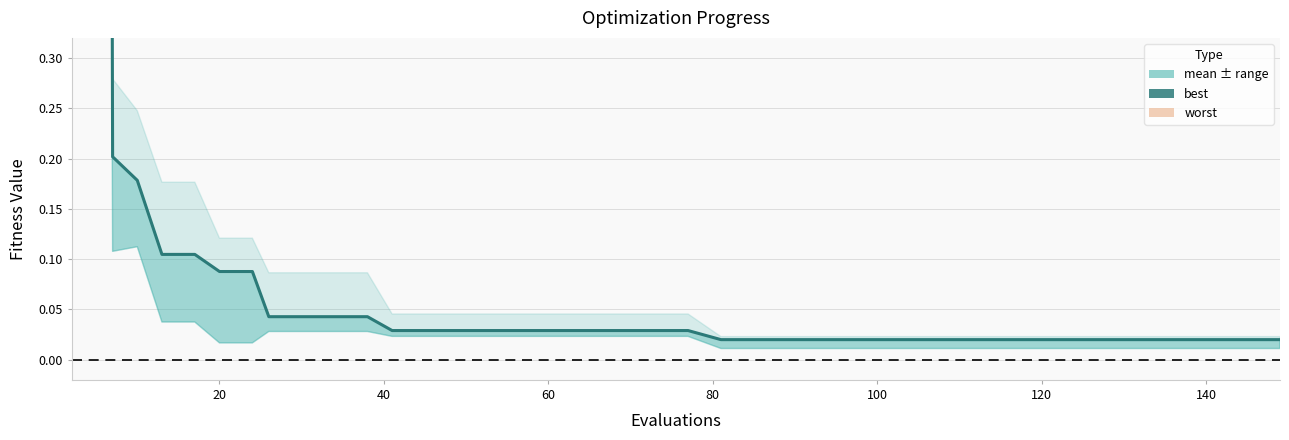

Is this an area chart (filled region under the line)?

No